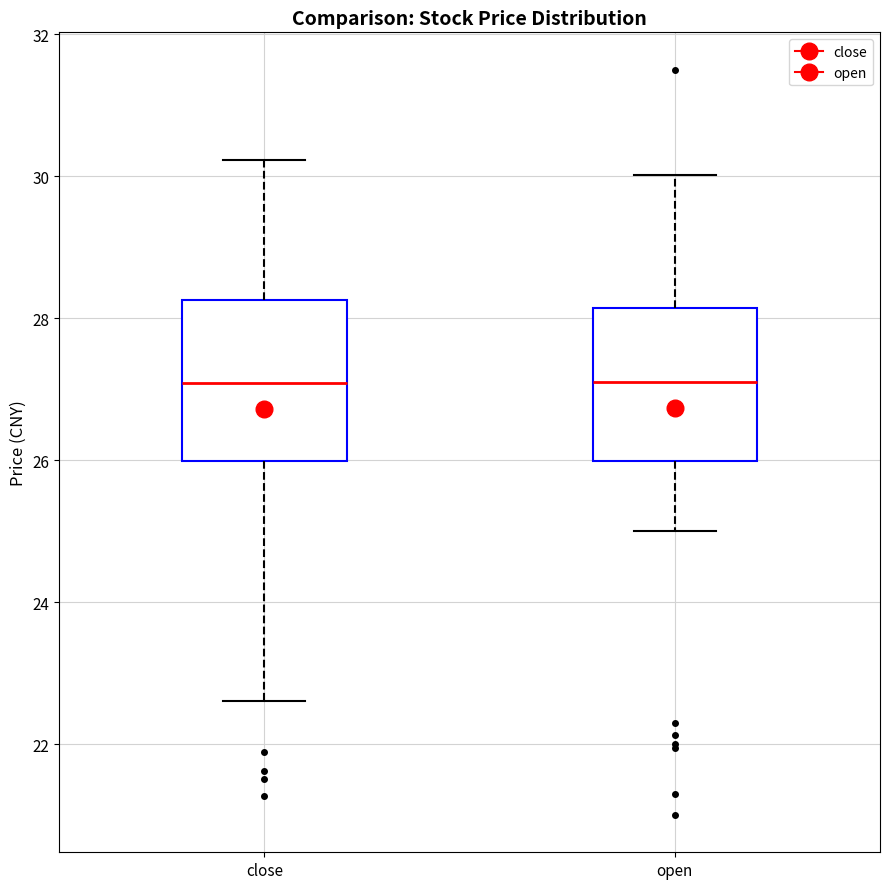

Reading left to right, read every box against the y-axis: the position of its median line, the range the box covers, and the ends of its whiskers. The values are not printed on the chart, so give them approximately, as read against the axis.

close: median 27.0, box 26.0 to 28.2, whiskers 22.6 to 30.2
open: median 27.0, box 26.0 to 28.2, whiskers 25.0 to 30.0